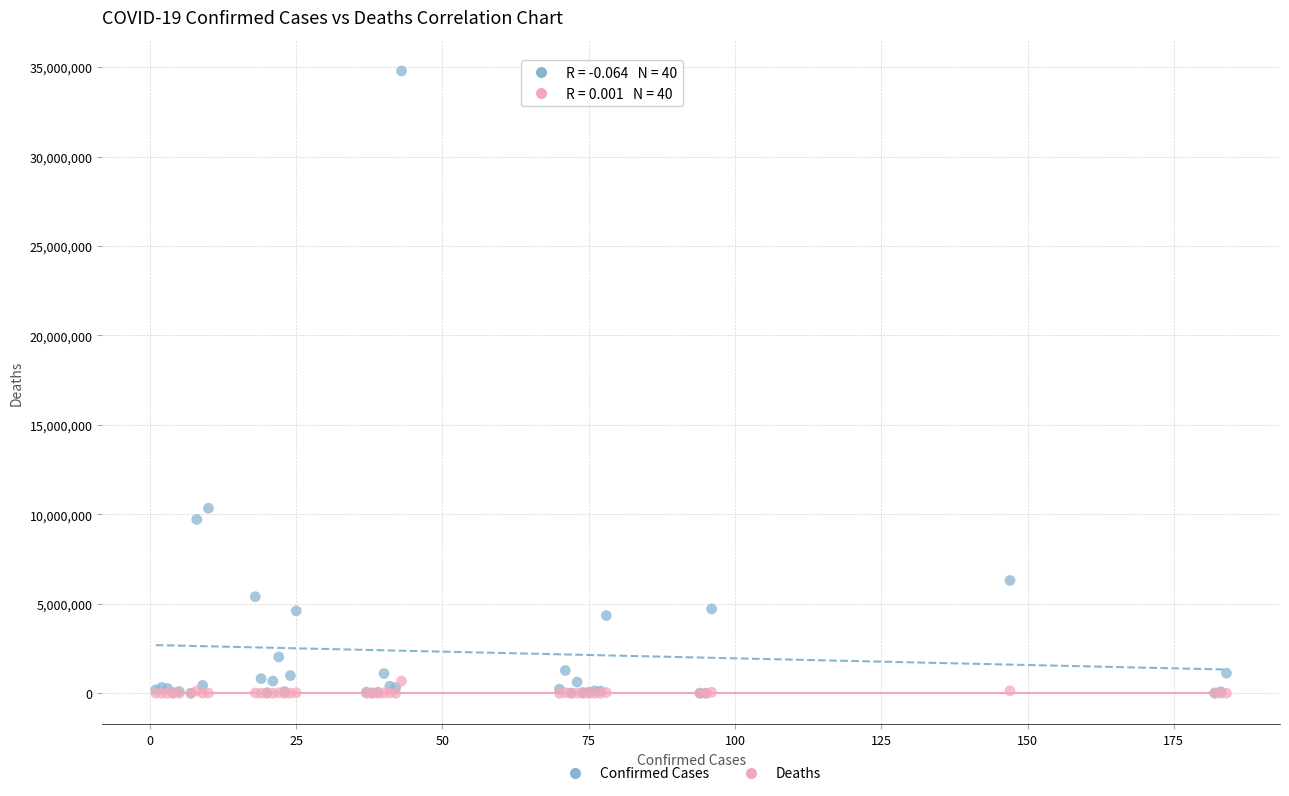

Across all series, what Y value is closest to 17391903?

10345256